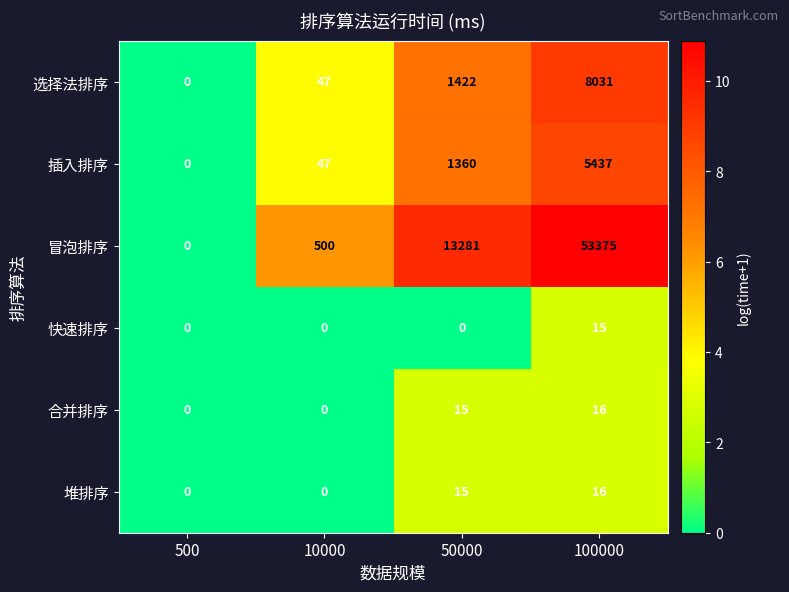

What is the maximum value shown in the chart?

53375